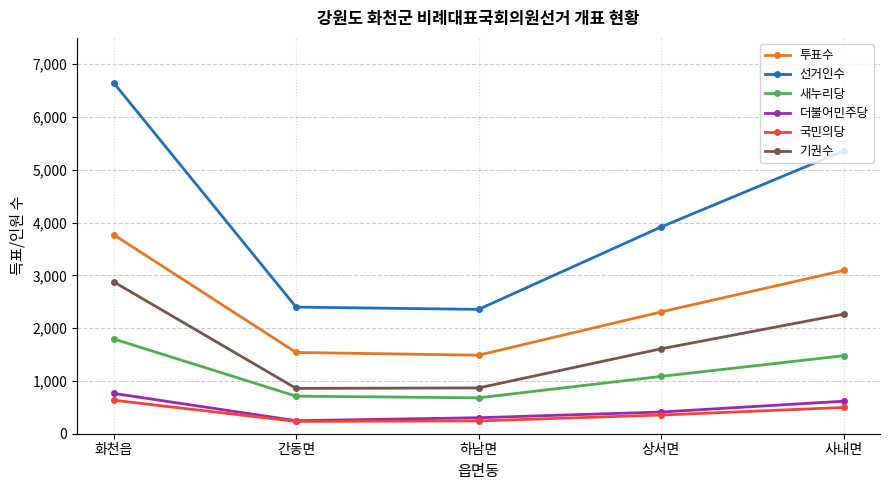

At which category is the sum across all series the highest?

화천읍